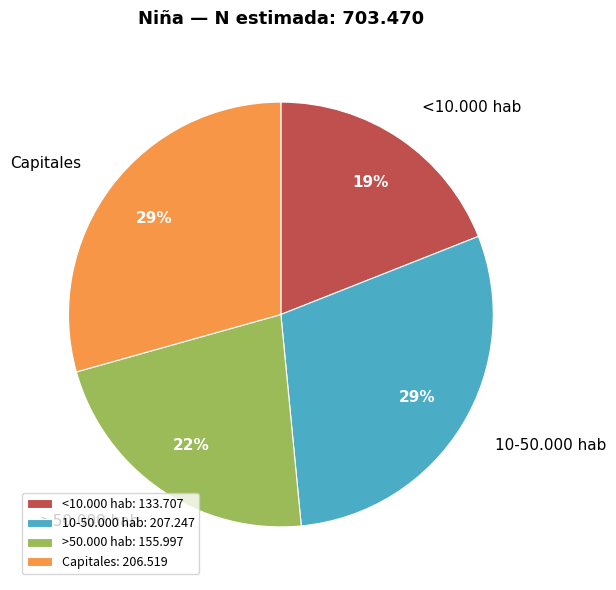

Is 10-50.000 hab the majority of the pie?

No